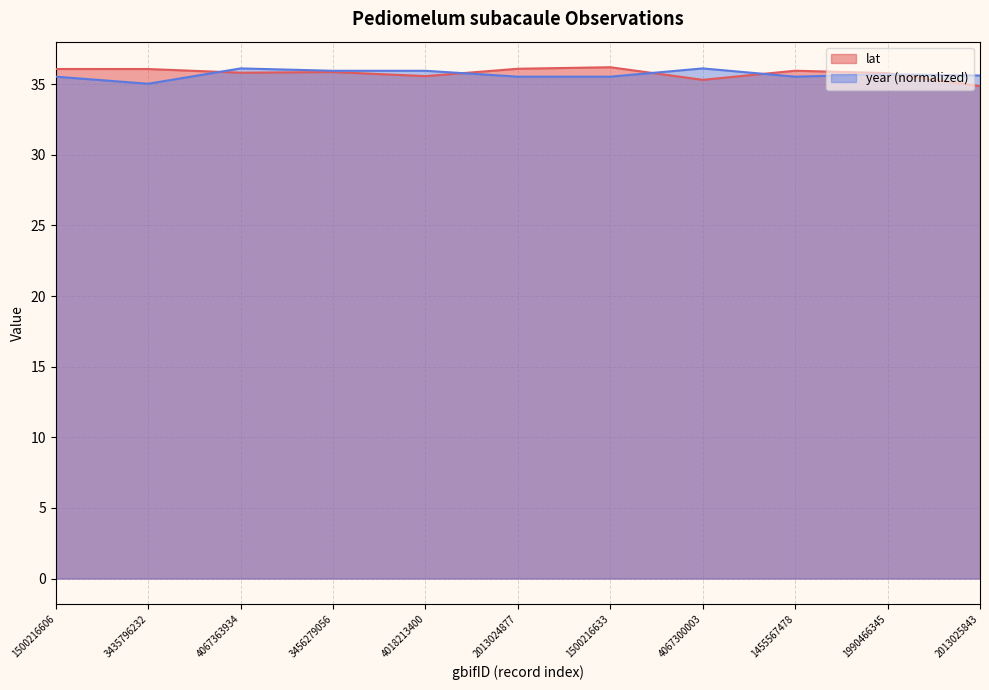

At which category does year reach its first local valley?

3435796232